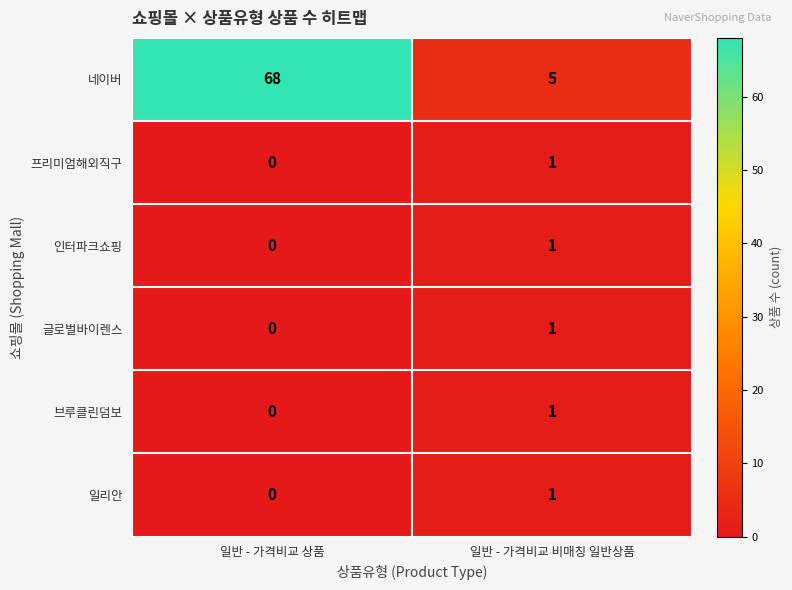

Is it true that 인터파크쇼핑 equals 0 at 일반 - 가격비교 상품?

True